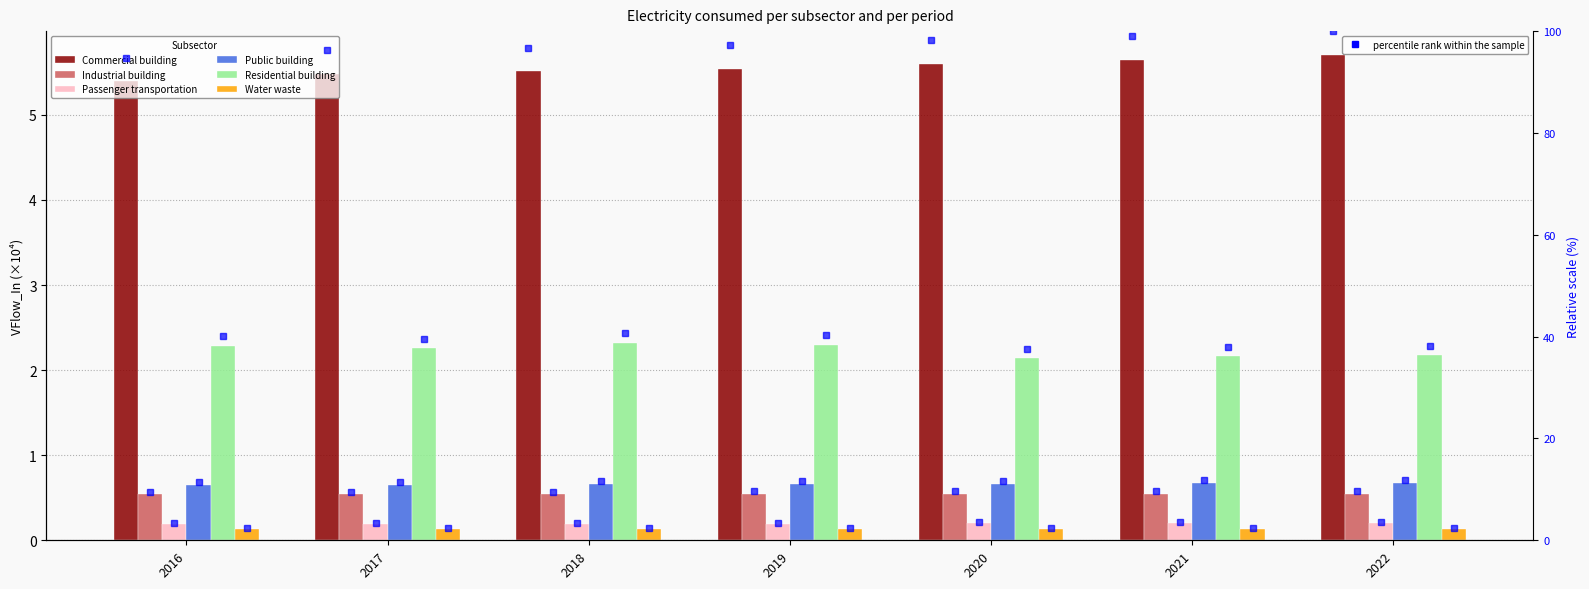

Reading left to right, what are all the values shown in this chart?

Commercial building: 5.4	5.5	5.5	5.5	5.6	5.6	5.7
Industrial building: 0.5	0.5	0.5	0.5	0.5	0.5	0.5
Passenger transportation: 0.2	0.2	0.2	0.2	0.2	0.2	0.2
Public building: 0.6	0.7	0.7	0.7	0.7	0.7	0.7
Residential building: 2.3	2.3	2.3	2.3	2.1	2.2	2.2
Water waste: 0.1	0.1	0.1	0.1	0.1	0.1	0.1